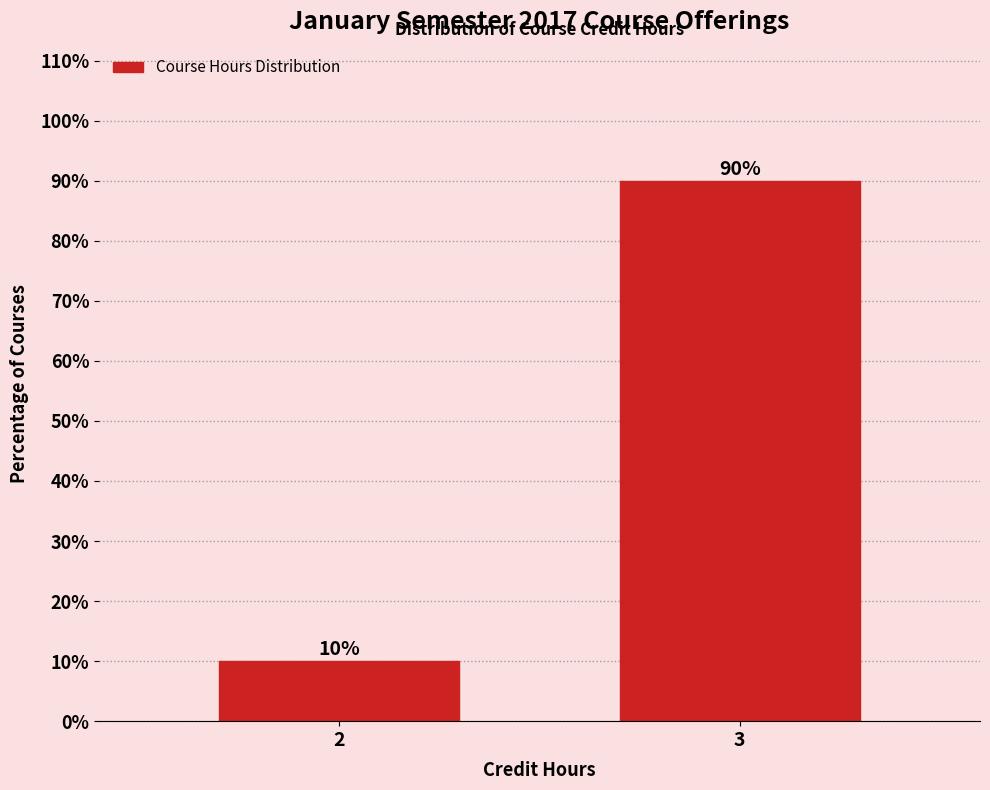

Reading left to right, what are all the values shown in this chart?

2=10	3=90